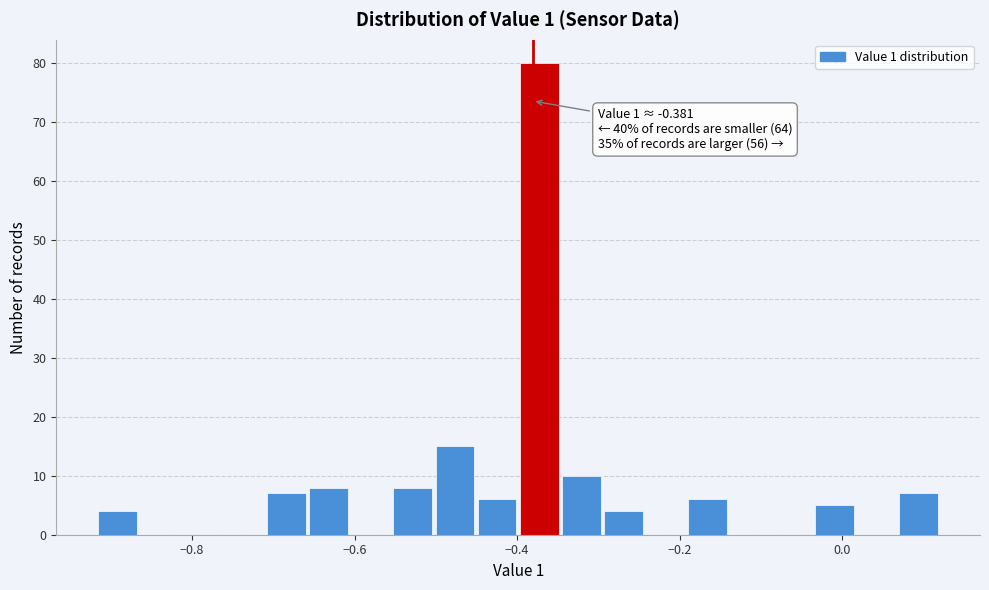

Read against the x-axis, roughly where is the centre of the tallest bar?

-0.38